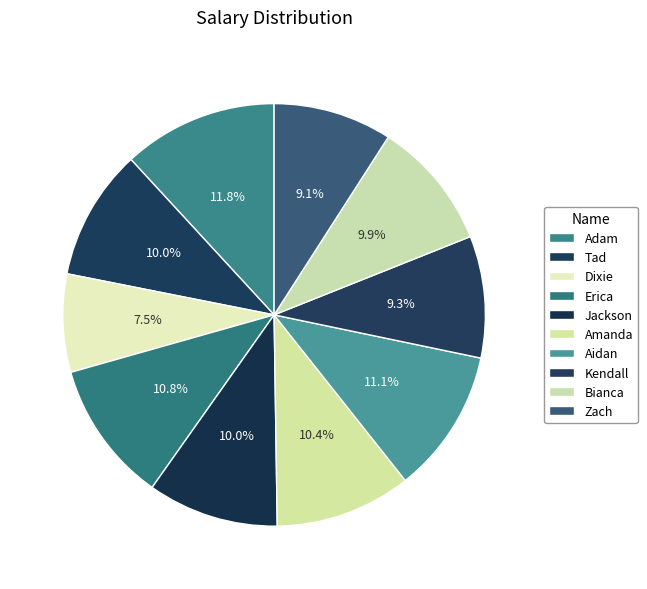

Rank the categories by value from highest to lowest.

Adam, Aidan, Erica, Amanda, Tad, Jackson, Bianca, Kendall, Zach, Dixie